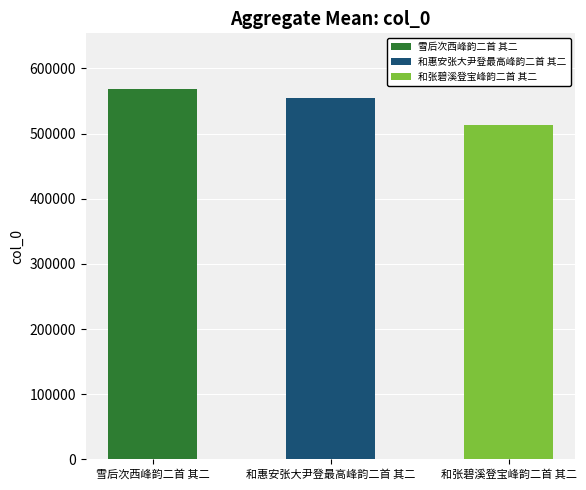

What is the label of the 3rd bar from the right?

雪后次西峰韵二首 其二